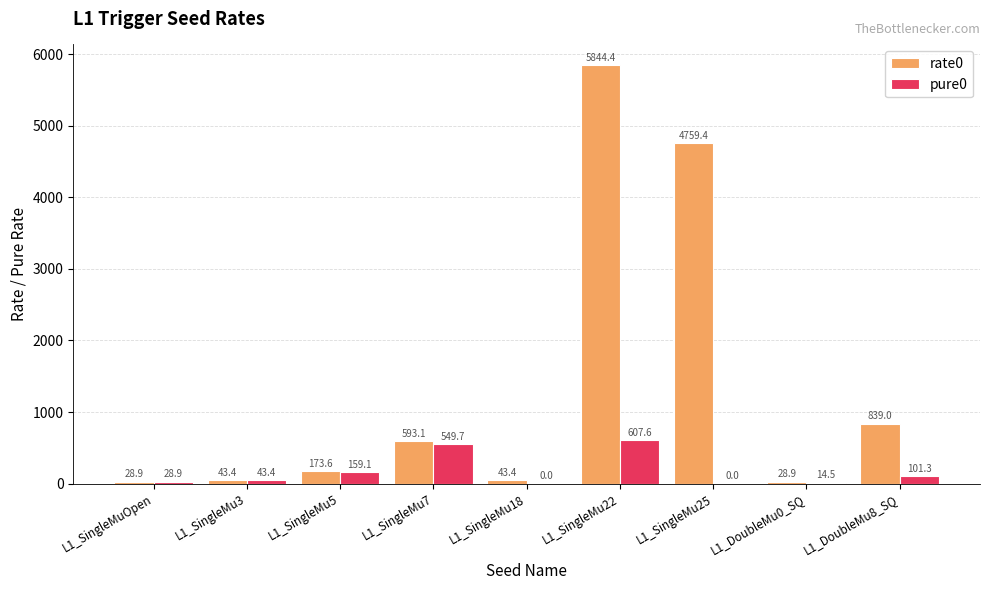

What is the sum of the rate0 values at L1_SingleMu22 and L1_SingleMu3?

5887.8